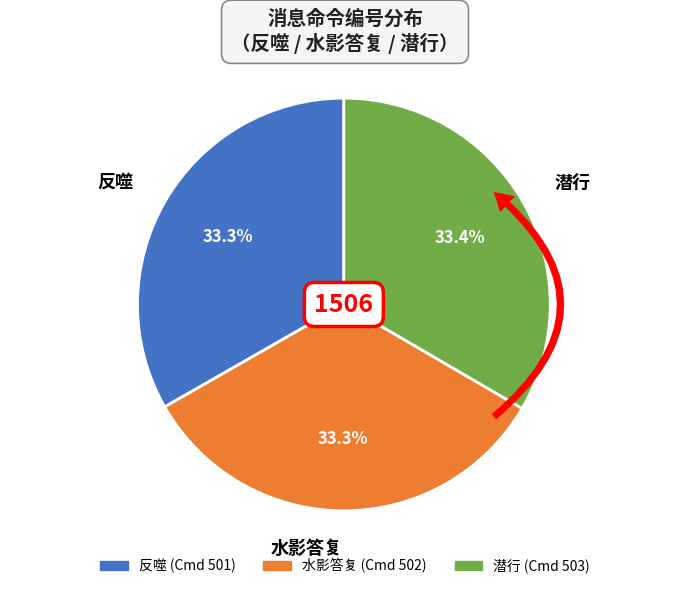

How many segments does this pie chart have?

3